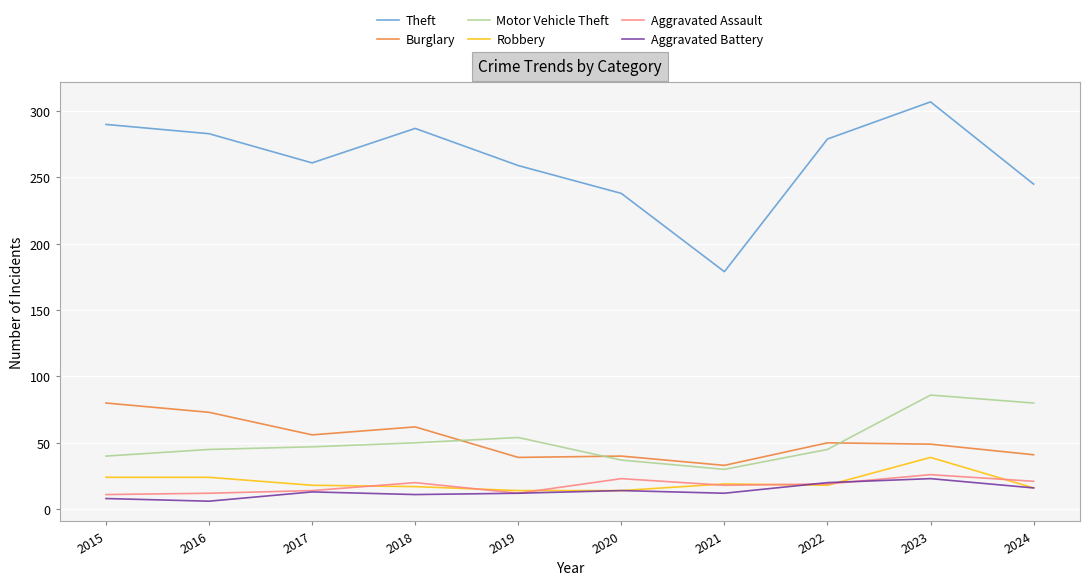

What is the total value across all series at 2017?

409